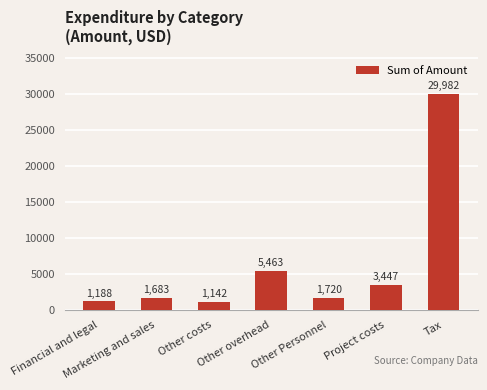

What is the sum of all values?

44625.1